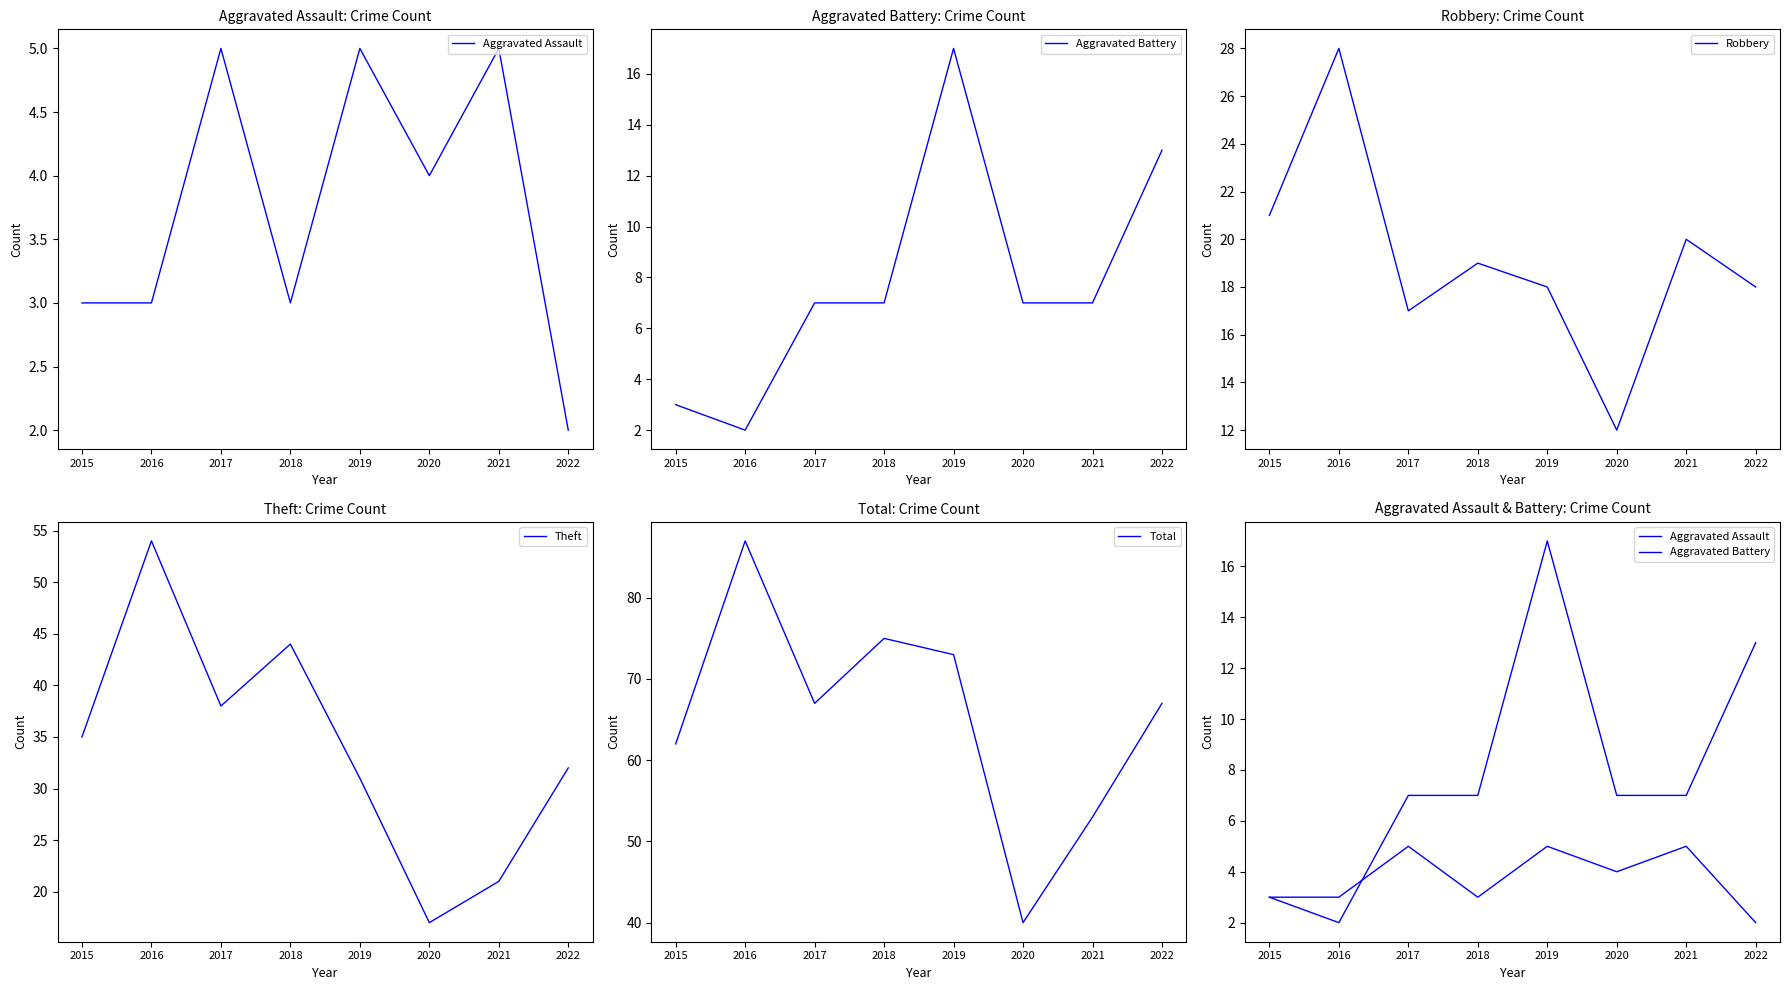

Reading right to left, transcribe all the data shown in this chart.

Aggravated Assault: 2022=2	2021=5	2020=4	2019=5	2018=3	2017=5	2016=3	2015=3
Aggravated Battery: 2022=13	2021=7	2020=7	2019=17	2018=7	2017=7	2016=2	2015=3
Robbery: 2022=18	2021=20	2020=12	2019=18	2018=19	2017=17	2016=28	2015=21
Theft: 2022=32	2021=21	2020=17	2019=31	2018=44	2017=38	2016=54	2015=35
Total: 2022=67	2021=53	2020=40	2019=73	2018=75	2017=67	2016=87	2015=62